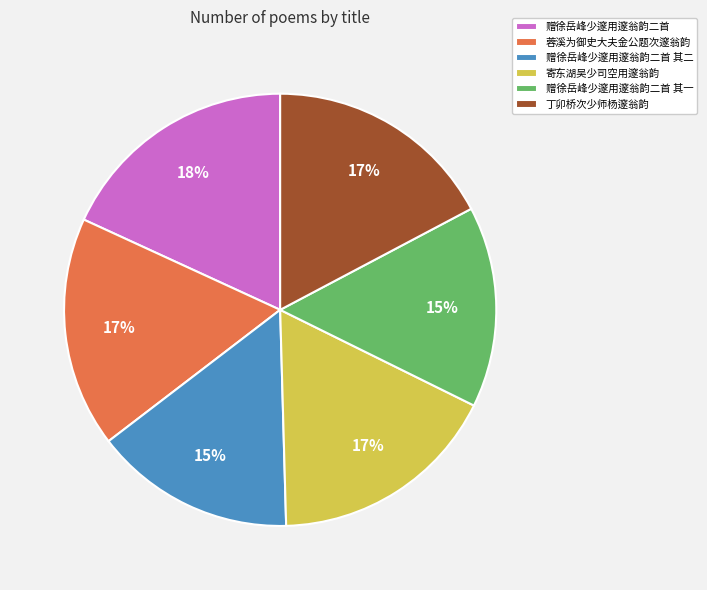

Is it true that 丁卯桥次少师杨邃翁韵 is 10% of the pie?

False